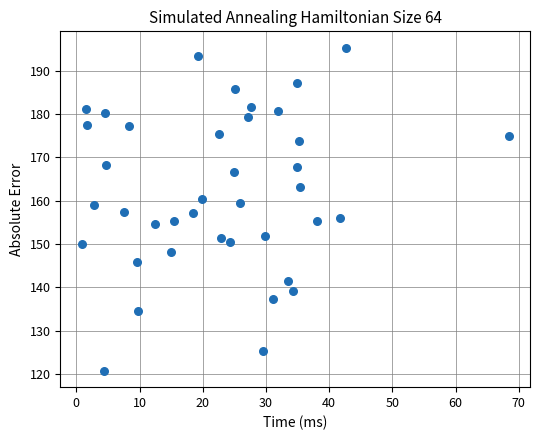

What is the range of X values (max minus min)?

67.6